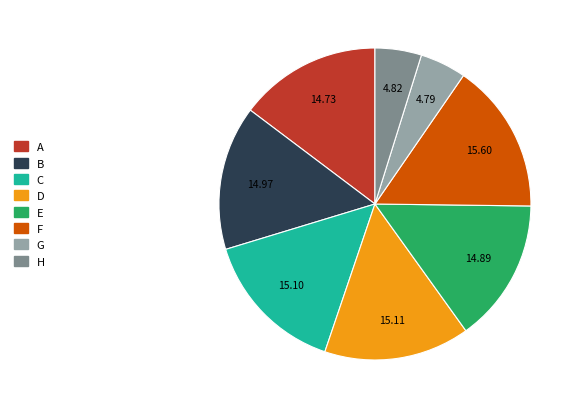

Does D account for over 50% of the chart?

No